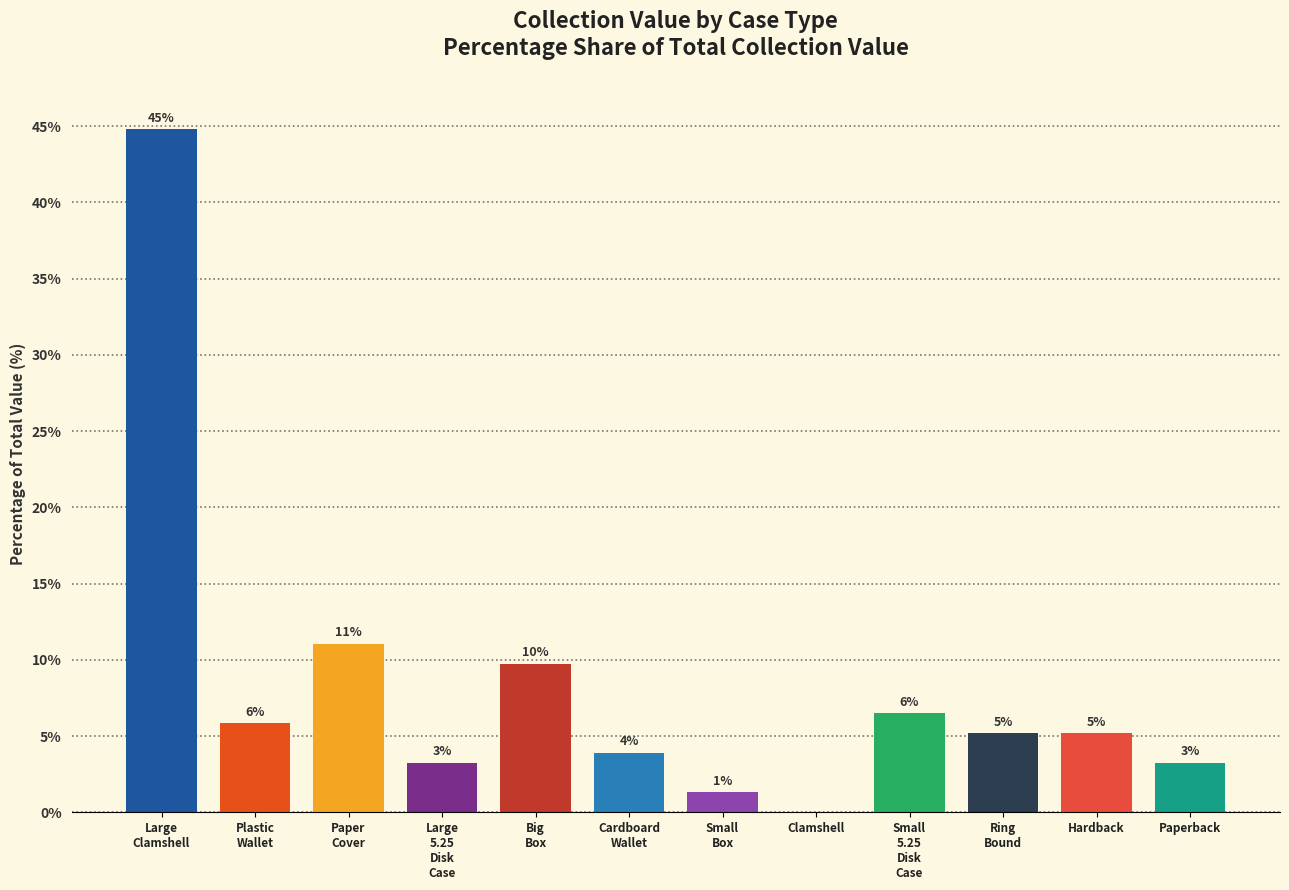

Count the number of data series in this chart.

1